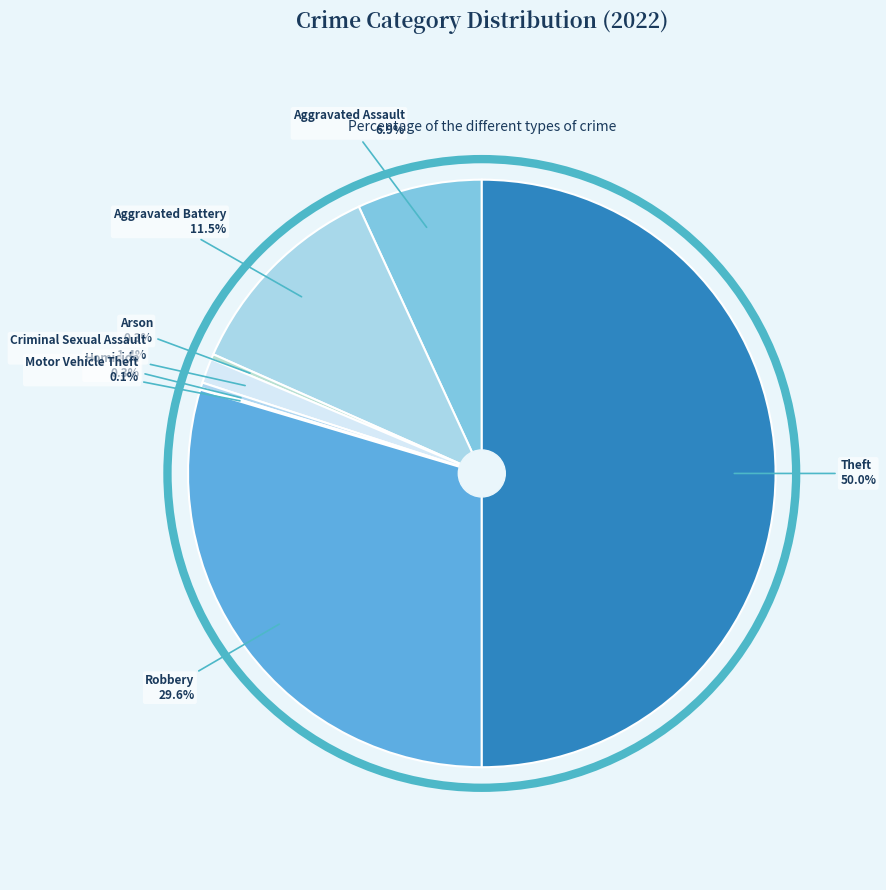

Between Criminal Sexual Assault and Theft, which is larger?

Theft